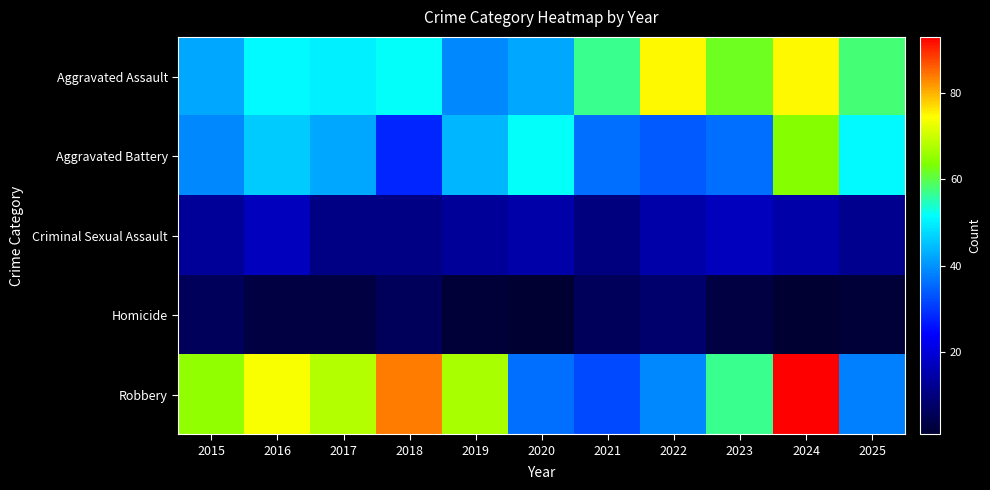

Reading right to left, extract all data points from this chart.

Aggravated Assault: 2025=58	2024=75	2023=62	2022=75	2021=57	2020=42	2019=39	2018=52	2017=50	2016=51	2015=42
Aggravated Battery: 2025=51	2024=64	2023=36	2022=34	2021=36	2020=52	2019=44	2018=28	2017=42	2016=46	2015=39
Criminal Sexual Assault: 2025=12	2024=15	2023=17	2022=15	2021=10	2020=15	2019=13	2018=11	2017=11	2016=17	2015=13
Homicide: 2025=2	2024=1	2023=3	2022=8	2021=6	2020=1	2019=2	2018=6	2017=3	2016=3	2015=6
Robbery: 2025=38	2024=93	2023=57	2022=39	2021=32	2020=36	2019=67	2018=84	2017=68	2016=74	2015=65